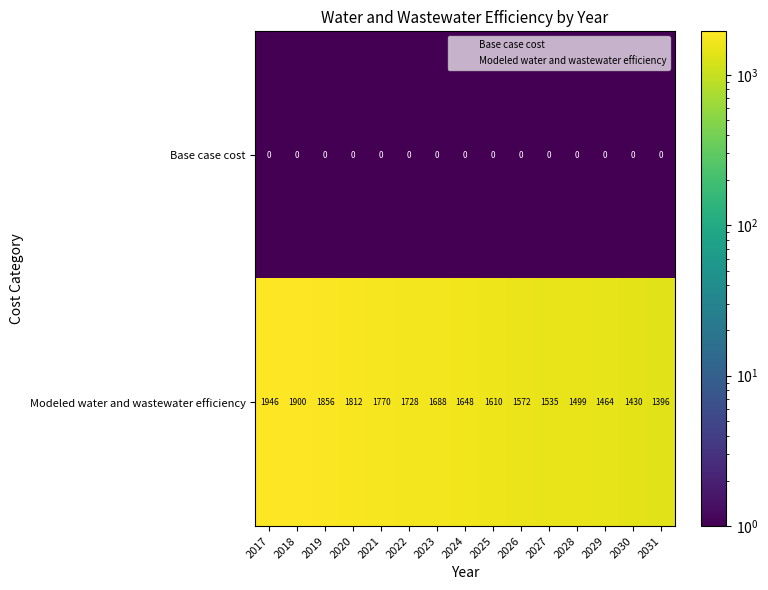

Is it true that Modeled water and wastewater efficiency equals 655 at 2019?

False